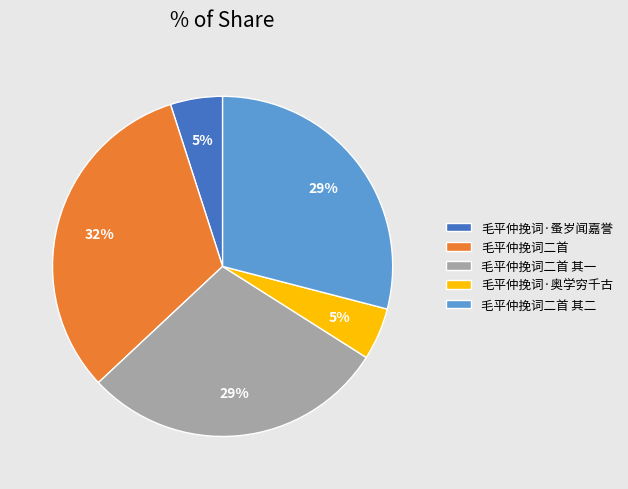

How many segments does this pie chart have?

5